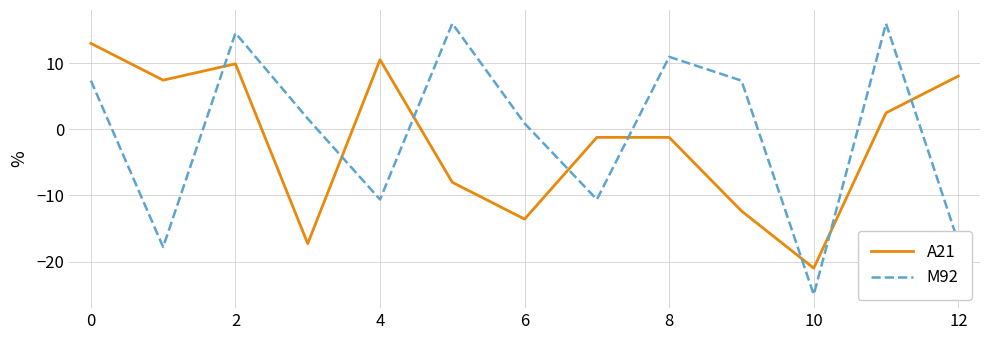

Rank the series by their maximum value, from highest to lowest.

M92, A21